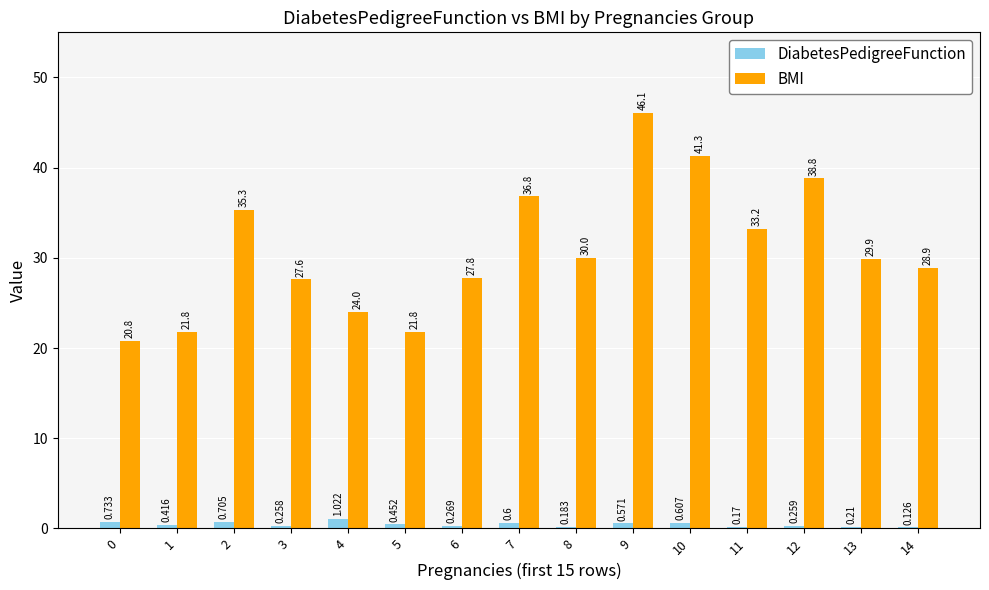

Which series changed the most between 1 and 7?

BMI